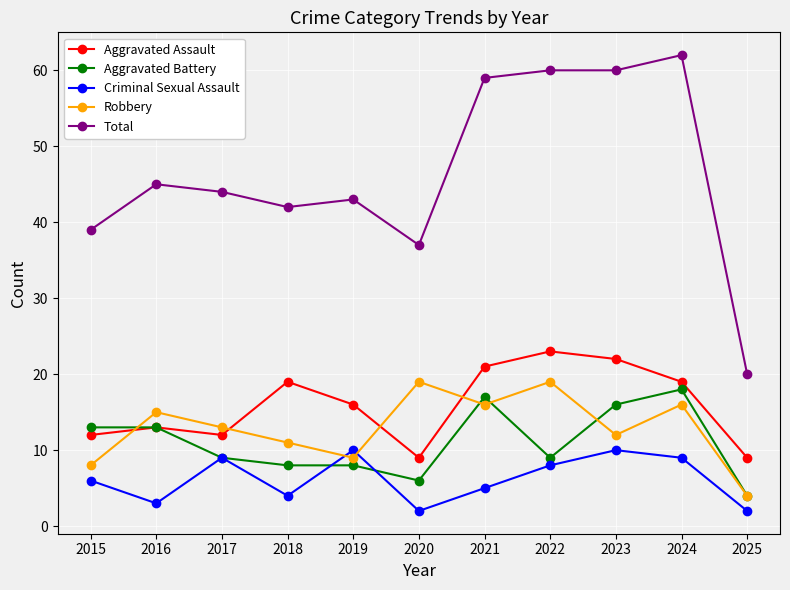

Reading left to right, transcribe all the data shown in this chart.

Aggravated Assault: 12	13	12	19	16	9	21	23	22	19	9
Aggravated Battery: 13	13	9	8	8	6	17	9	16	18	4
Criminal Sexual Assault: 6	3	9	4	10	2	5	8	10	9	2
Robbery: 8	15	13	11	9	19	16	19	12	16	4
Total: 39	45	44	42	43	37	59	60	60	62	20